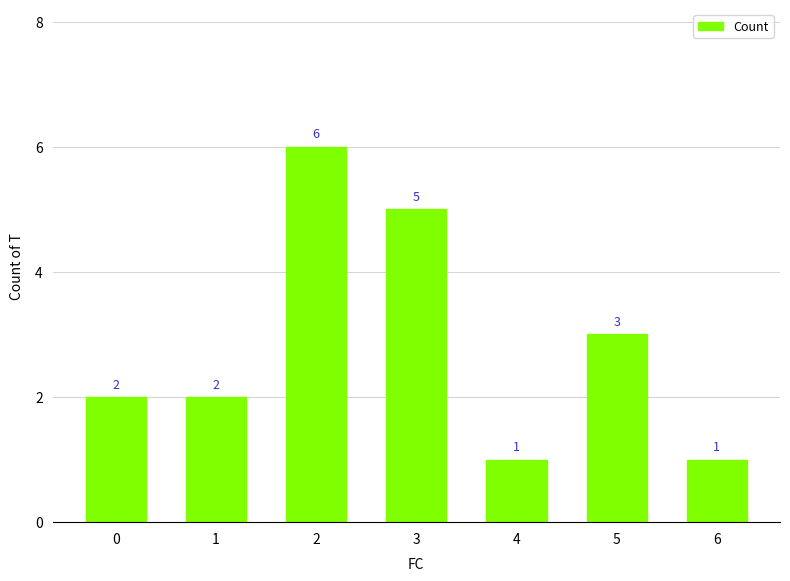

What is the value of the 4th bar from the left?

5